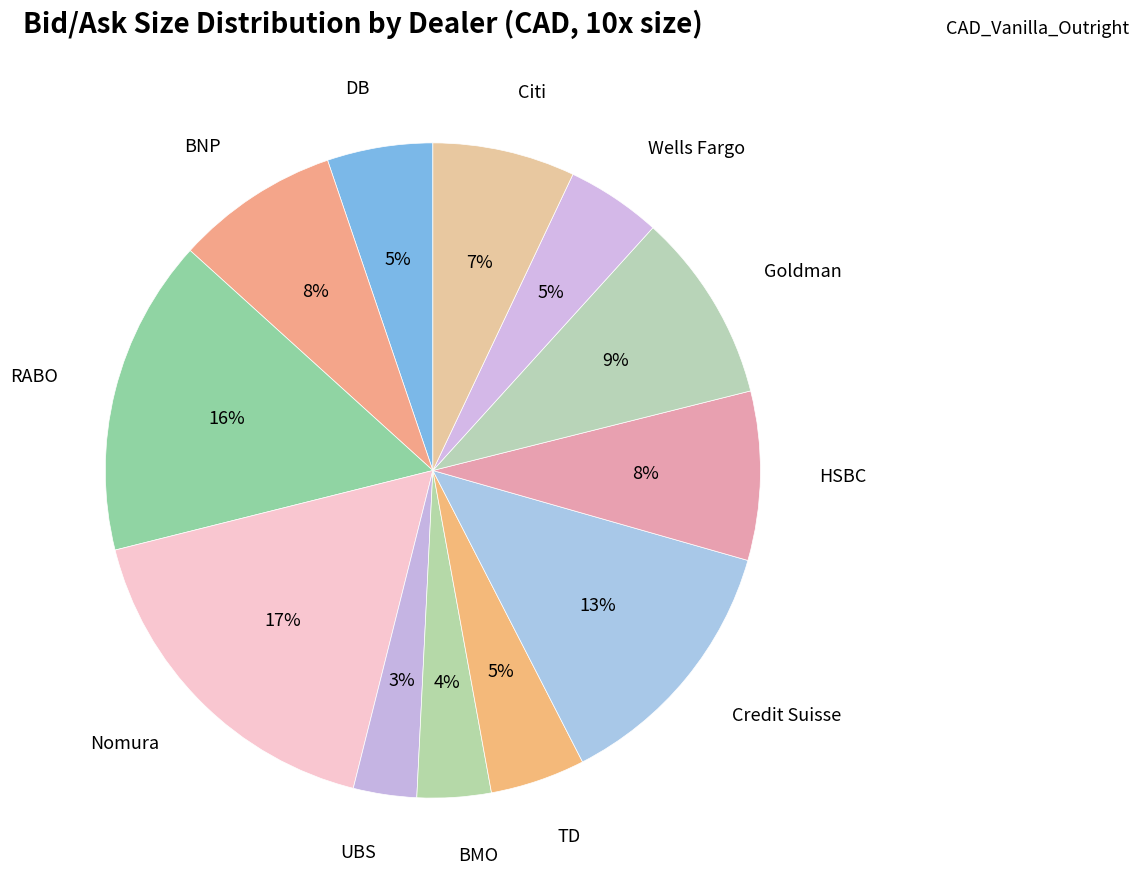

How many slices are in this pie chart?

12